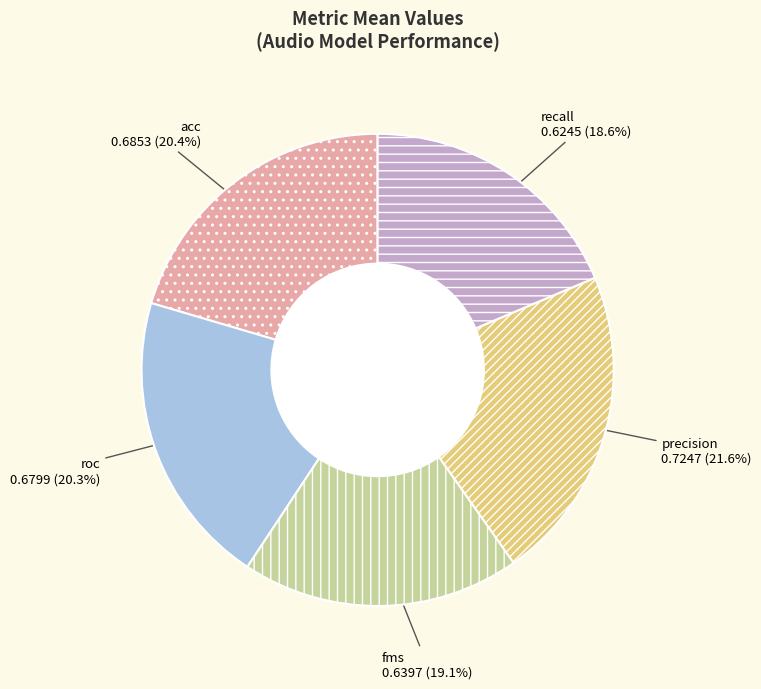

Does any single category account for the majority?

No